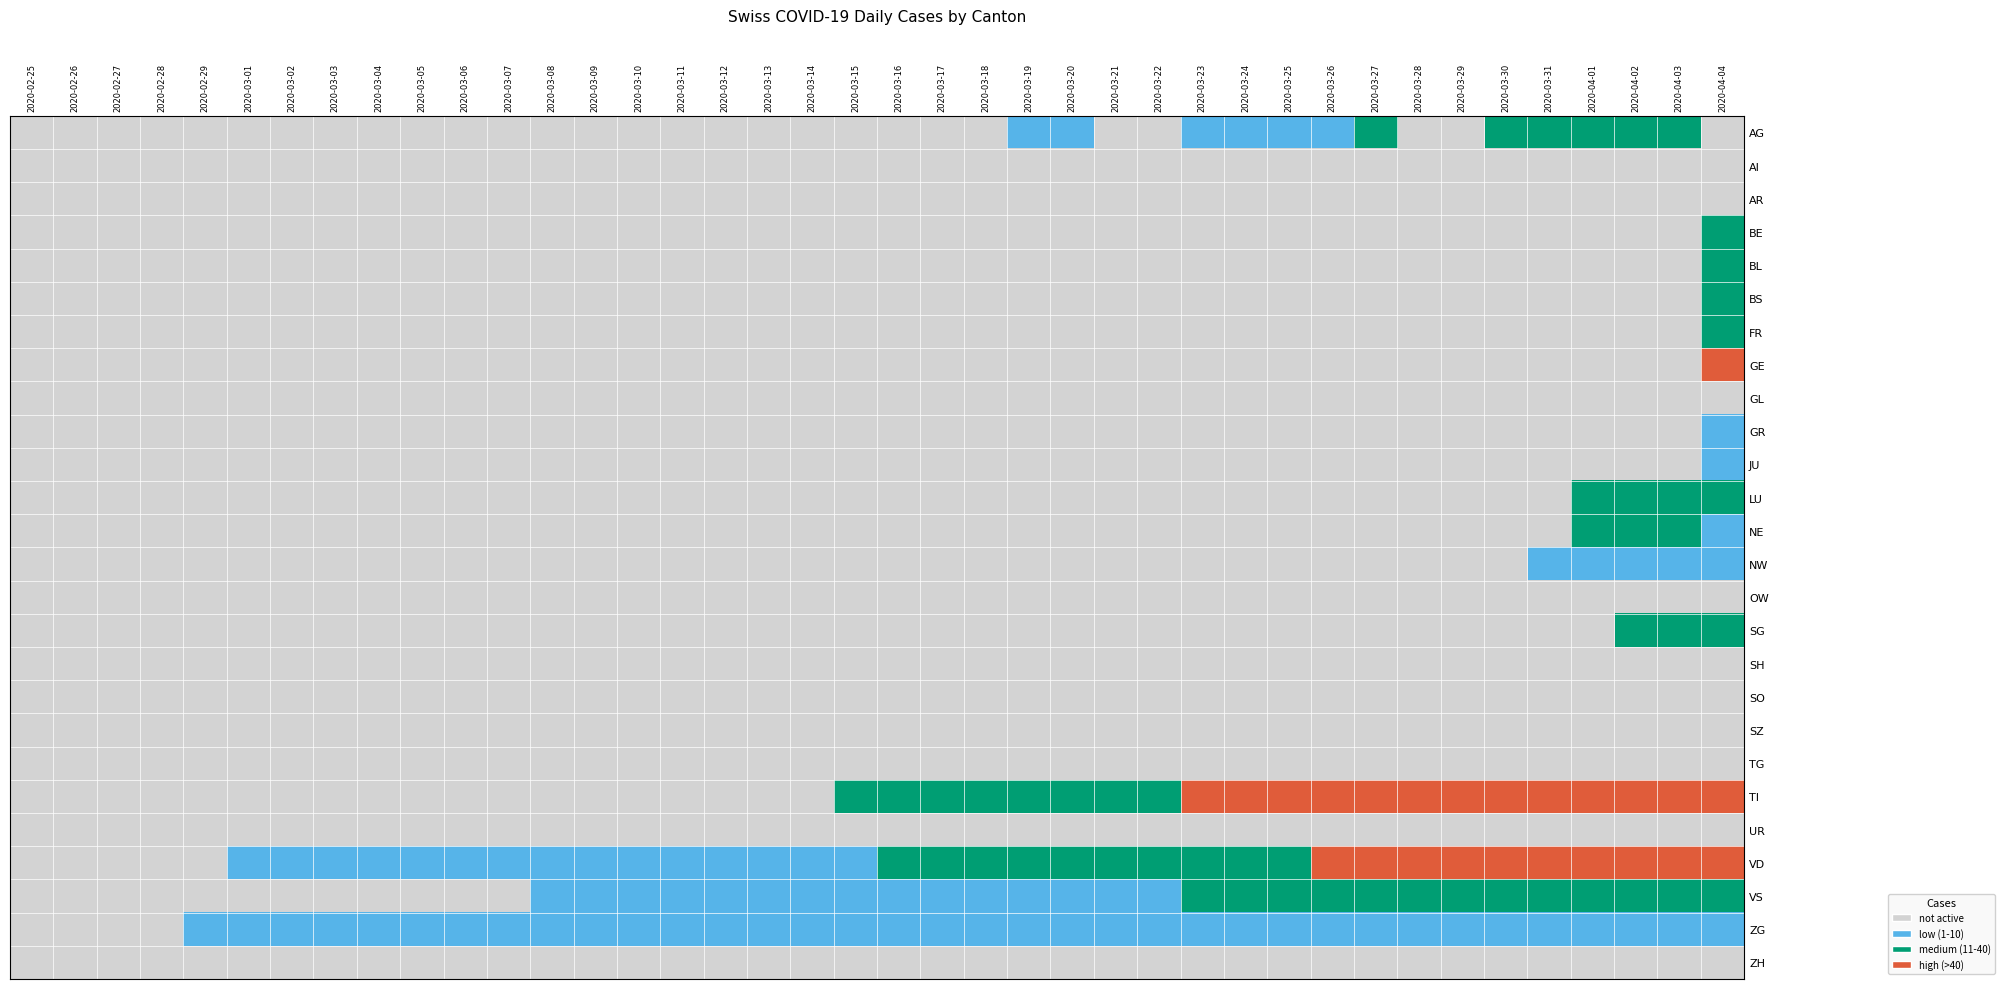

Which series changed the most between 2020-03-24 and 2020-04-04?

GE